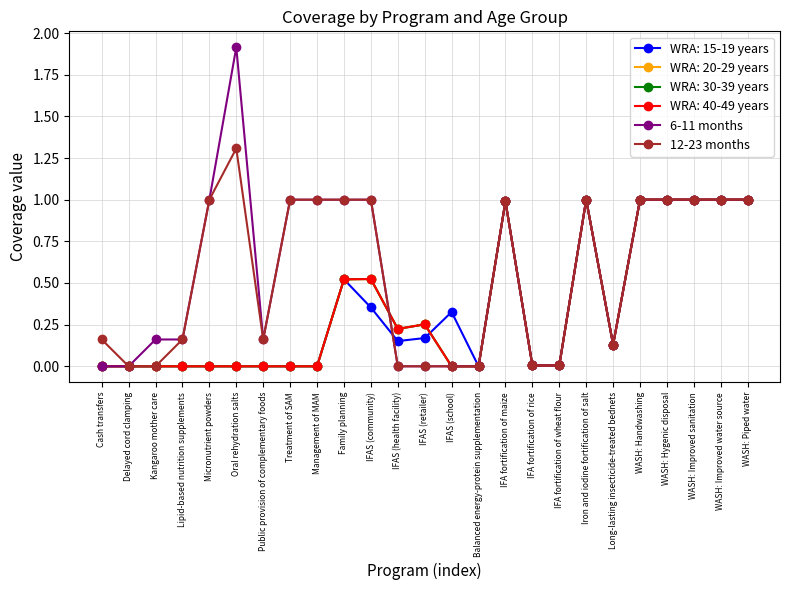

Between Treatment of SAM and Management of MAM, which series saw the biggest shift?

6-11 months